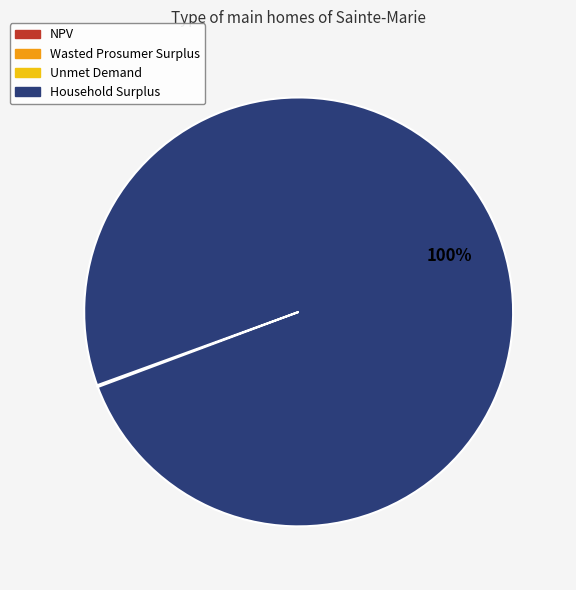

Which category accounts for the majority?

Household Surplus